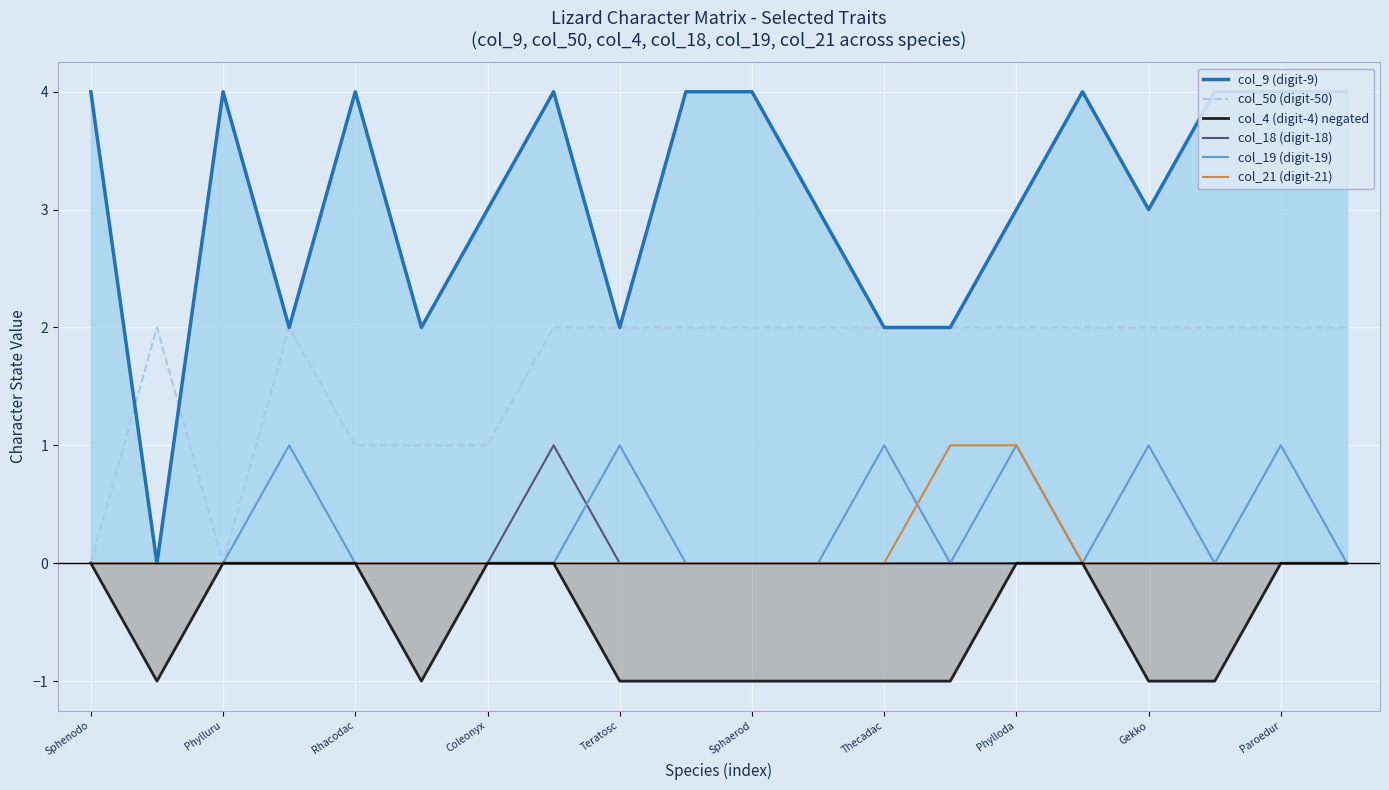

True or false: col_21 (digit-21) has a value of 0 at Coleonyx.

True